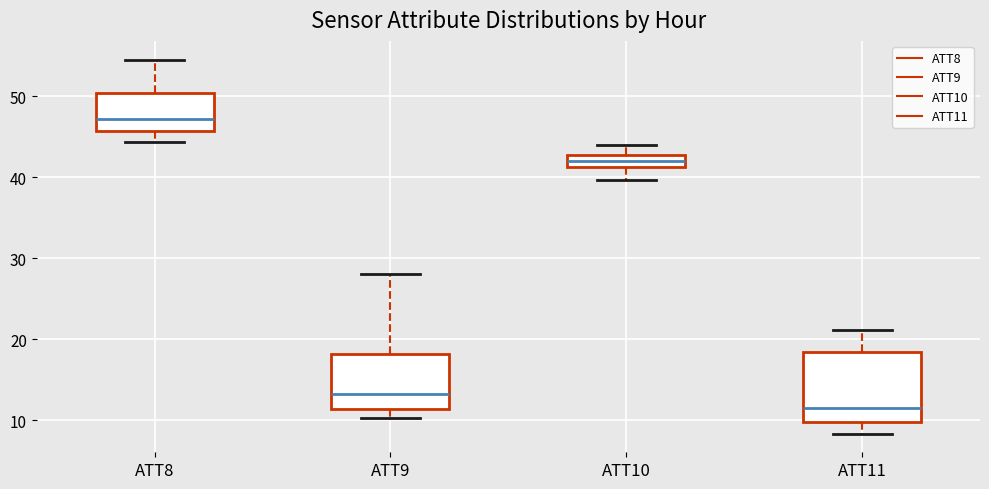

Where is the upper edge of the box for ATT8 on the y-axis? The values are not printed on the chart, so give them approximately, as read against the axis.

50